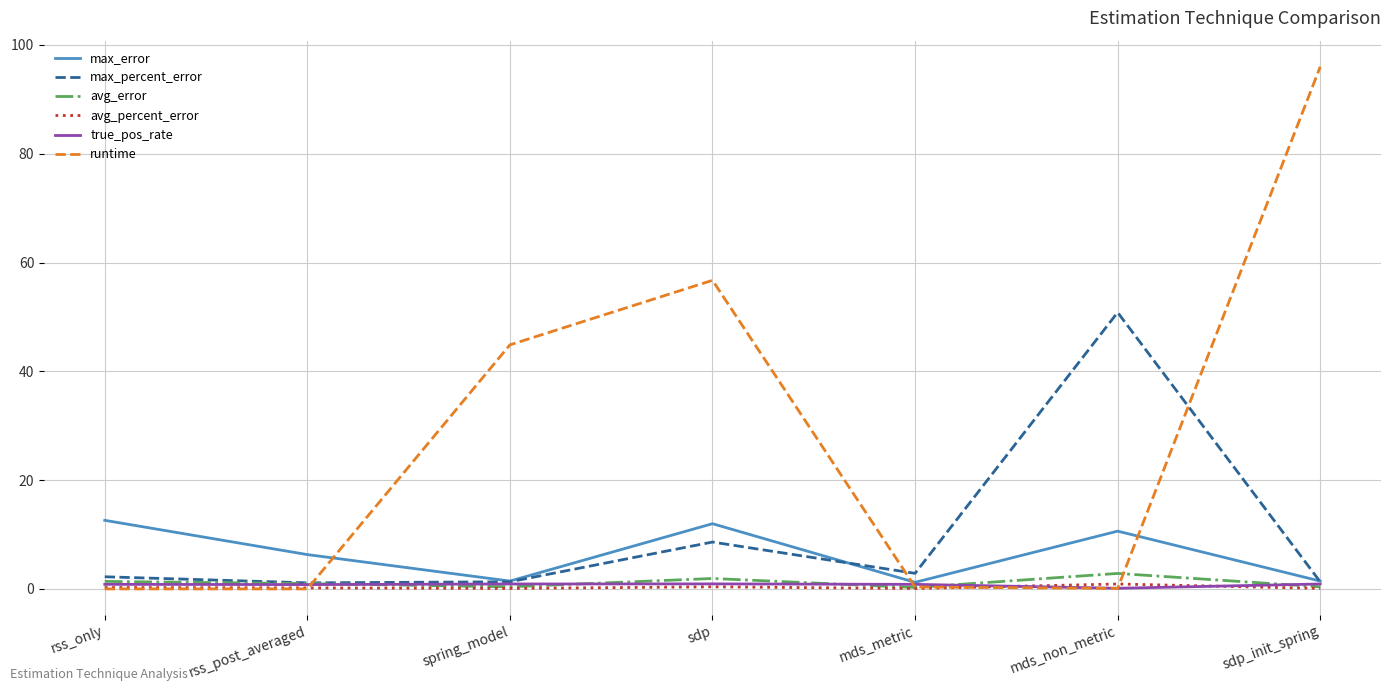

At which category is the sum across all series the highest?

sdp_init_spring